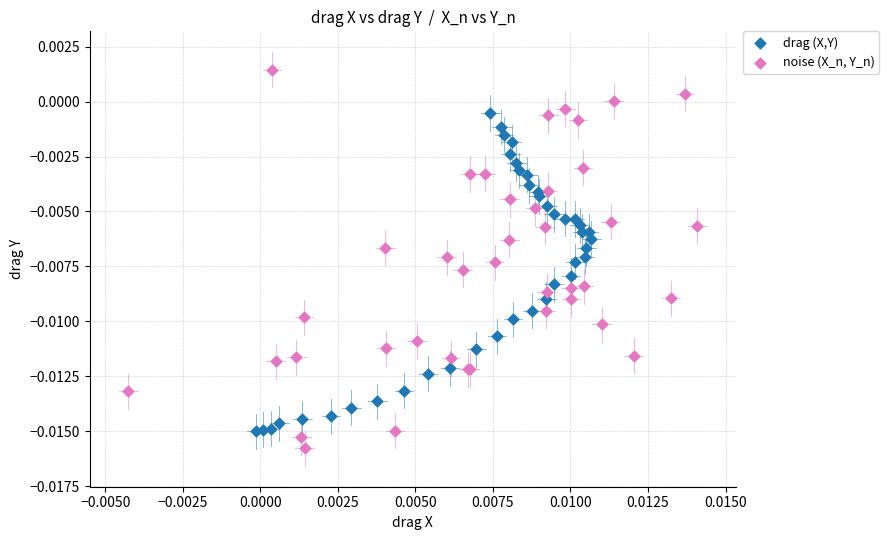

Which series has the largest Y range (max minus min)?

noise (X_n, Y_n)